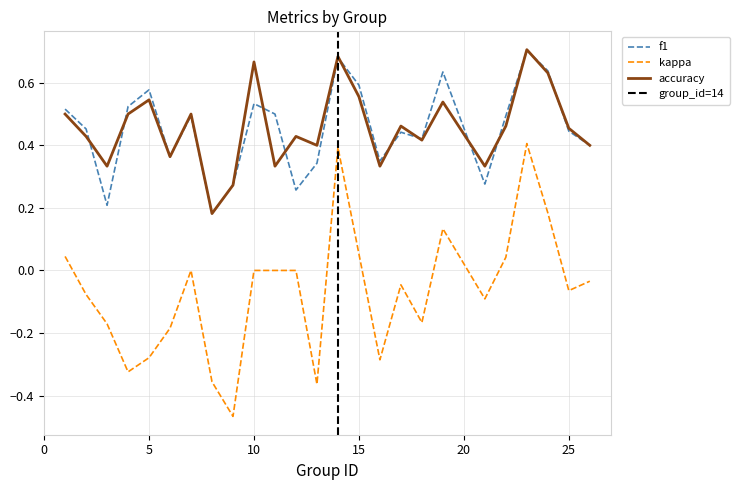

True or false: f1 has more than 0 points higher than both neighbors.

True